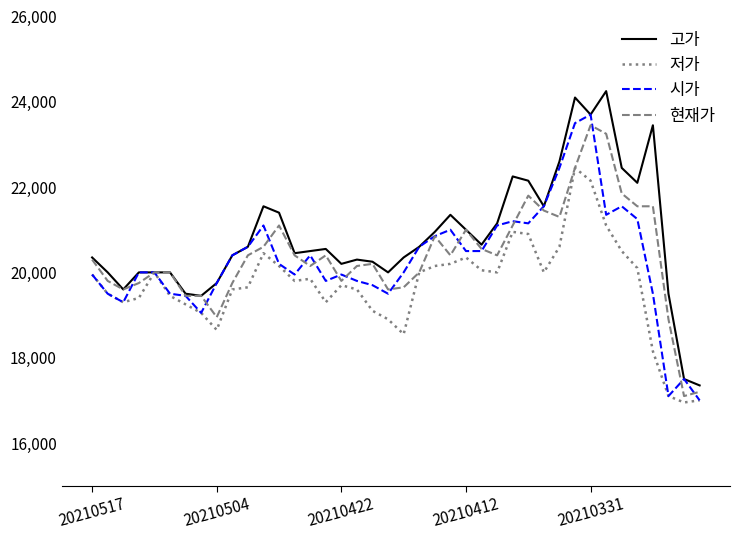

True or false: 저가 has more than 2 points higher than both neighbors.

True